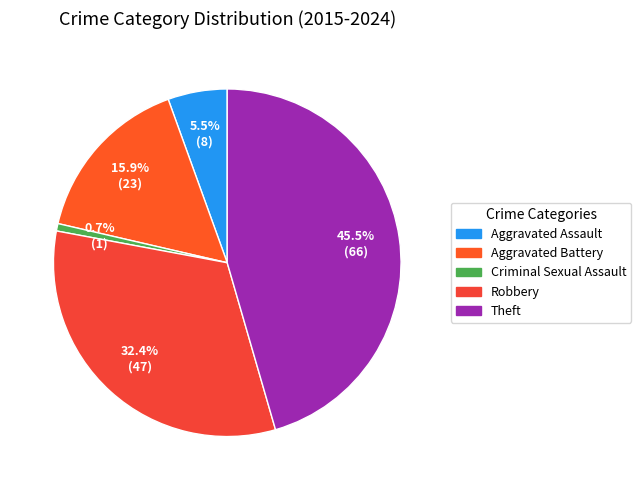

What is the largest slice in the pie chart?

Theft